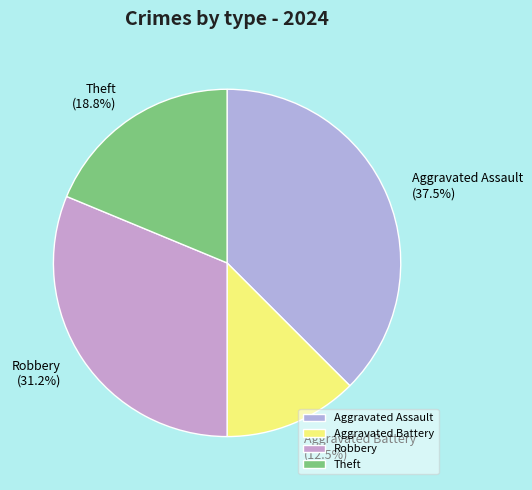

Does Robbery account for over 50% of the chart?

No